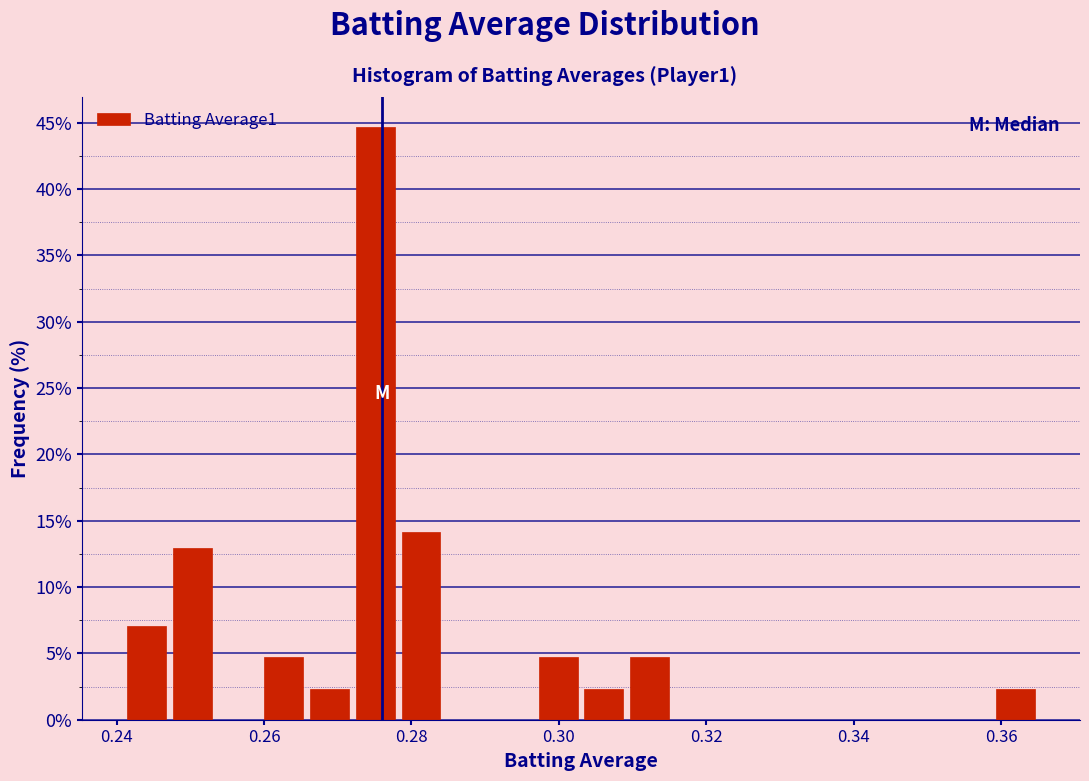

Read against the x-axis, roughly where is the centre of the tallest bar?

0.276